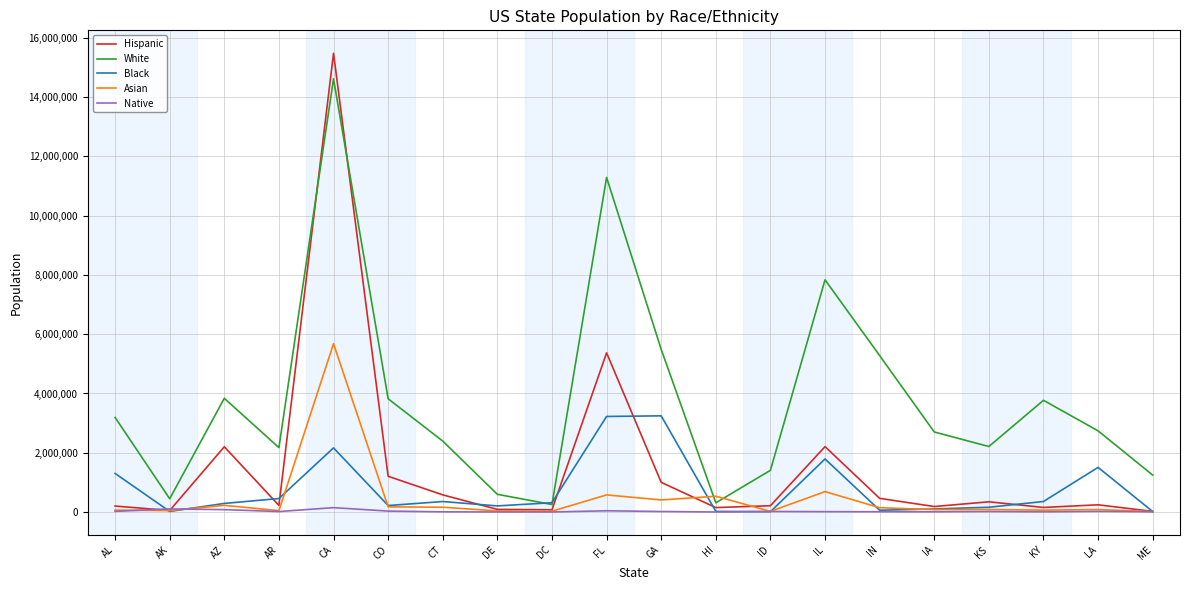

What position from the left is AR?

4